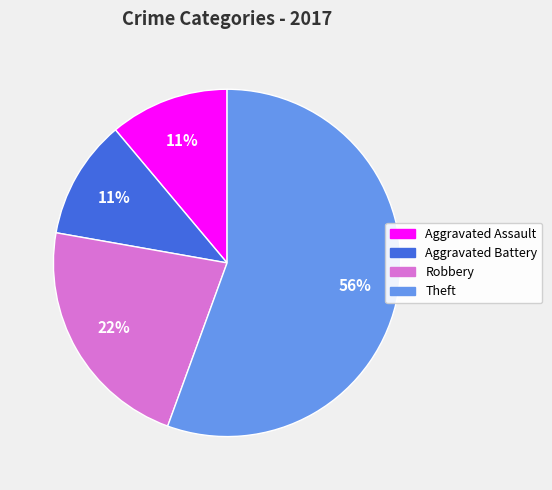

Combined, do Aggravated Assault and Robbery account for over 50%?

No